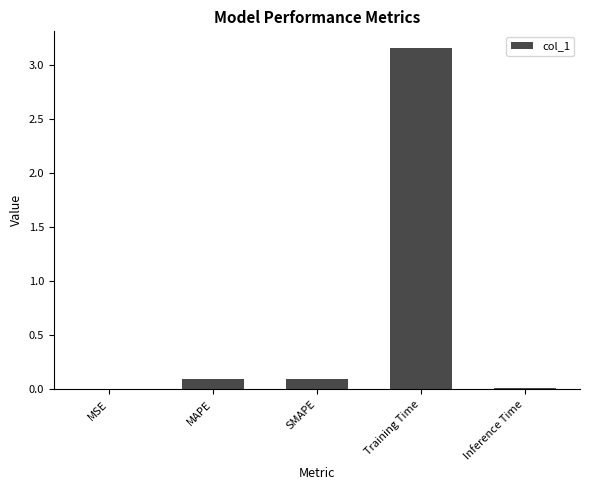

Which has a higher value, Inference Time or MAPE?

MAPE